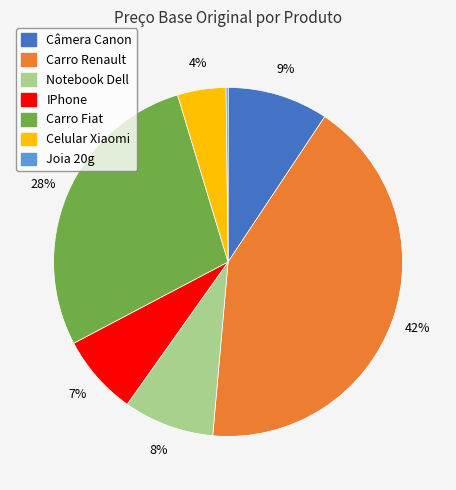

Does any single category account for the majority?

No